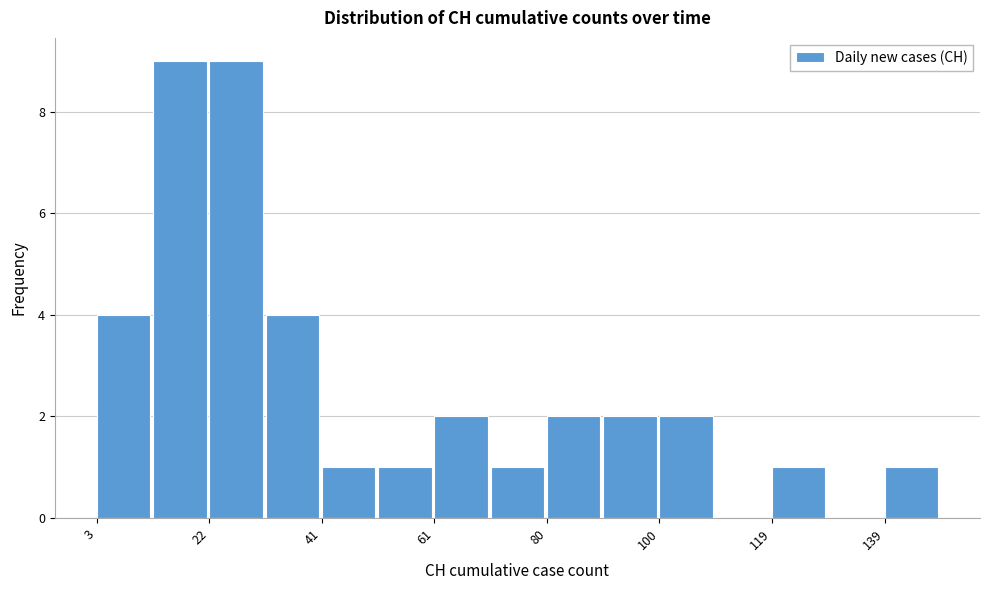

Reading left to right, list every bar in this chart as the range it spans on the x-axis followed by its height. Neither the bar edges nor the heights are printed on the chart, so give them approximately, as read against the axes.

4 to 12: 4
12 to 22: 9
22 to 32: 9
32 to 42: 4
42 to 52: 1
52 to 62: 1
62 to 72: 2
72 to 80: 1
80 to 90: 2
90 to 100: 2
100 to 110: 2
110 to 120: 0
120 to 130: 1
130 to 140: 0
140 to 150: 1